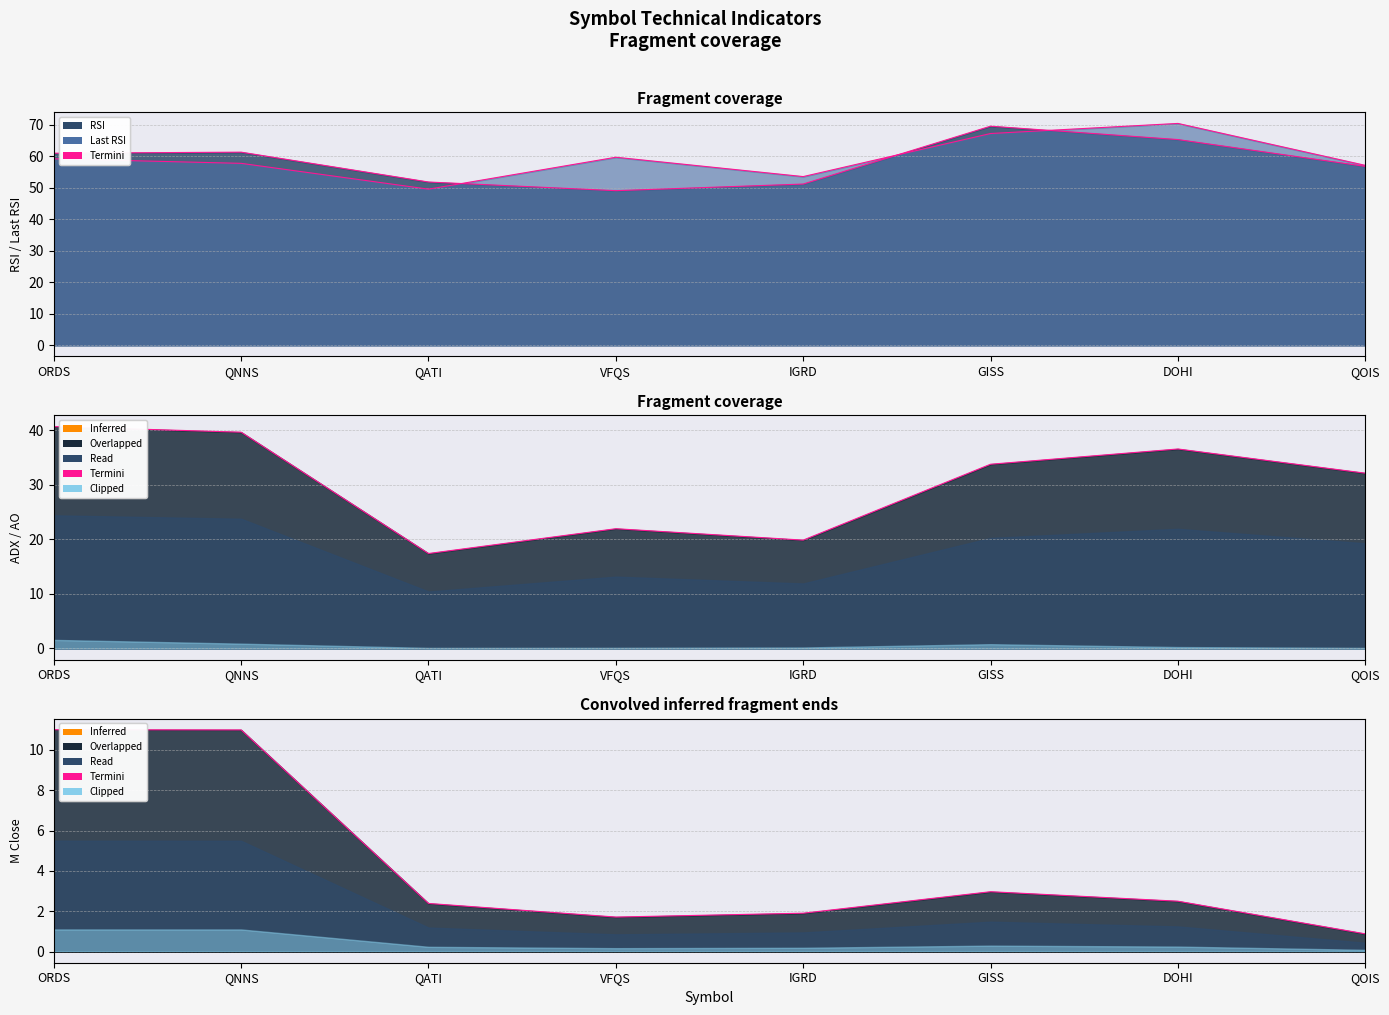

Where is Termini RSI nearest to the value 59?

ORDS